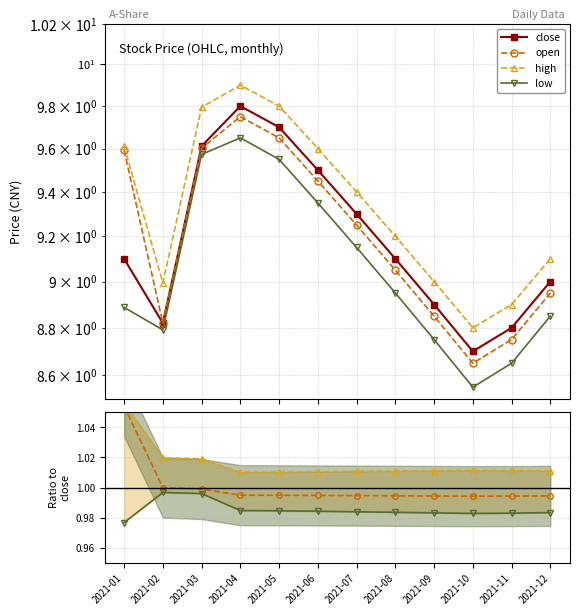

Which series changed the most between 2021-02 and 2021-03?

close